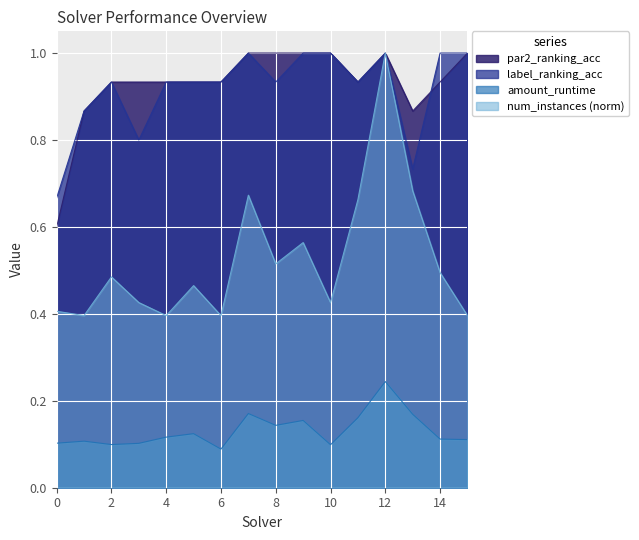

True or false: amount_runtime and num_instances_norm cross at least once.

False